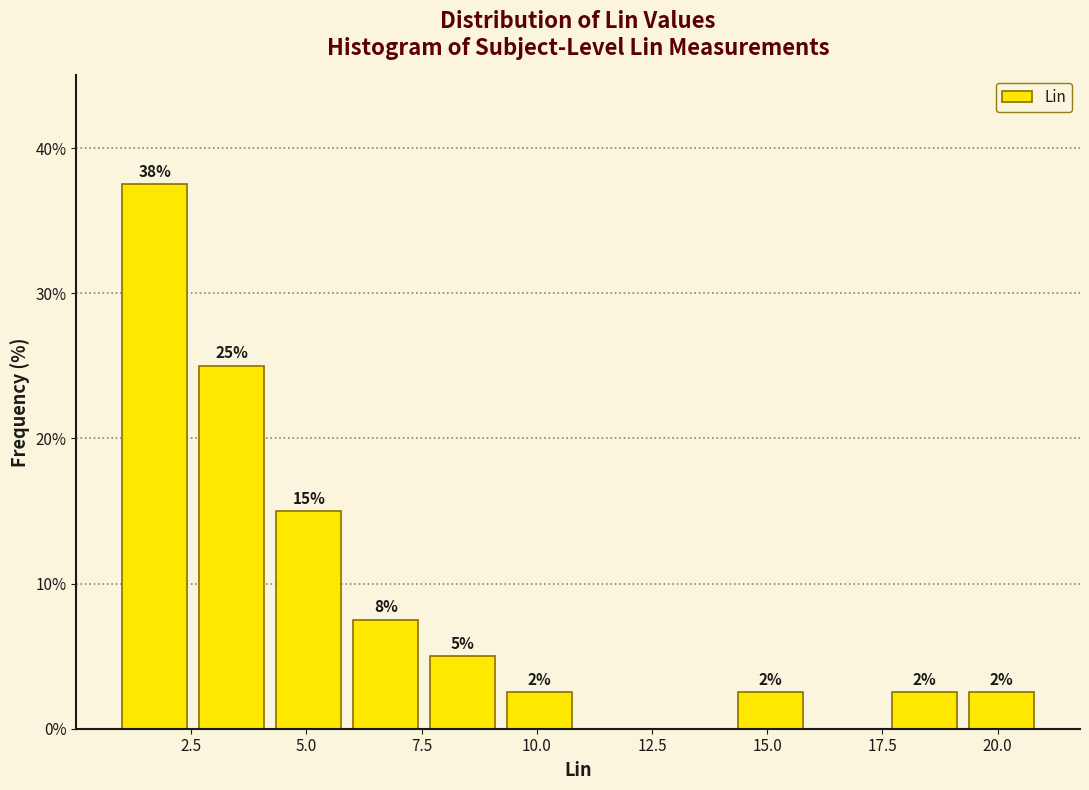

Read against the x-axis, roughly where is the centre of the tallest bar?

1.5